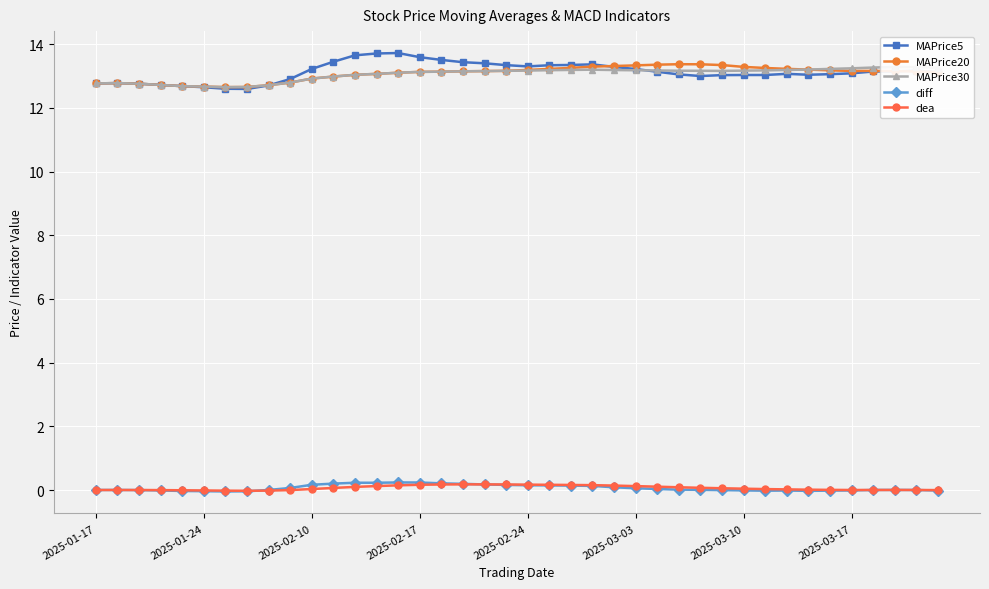

What position from the left is 2025-02-24?

5